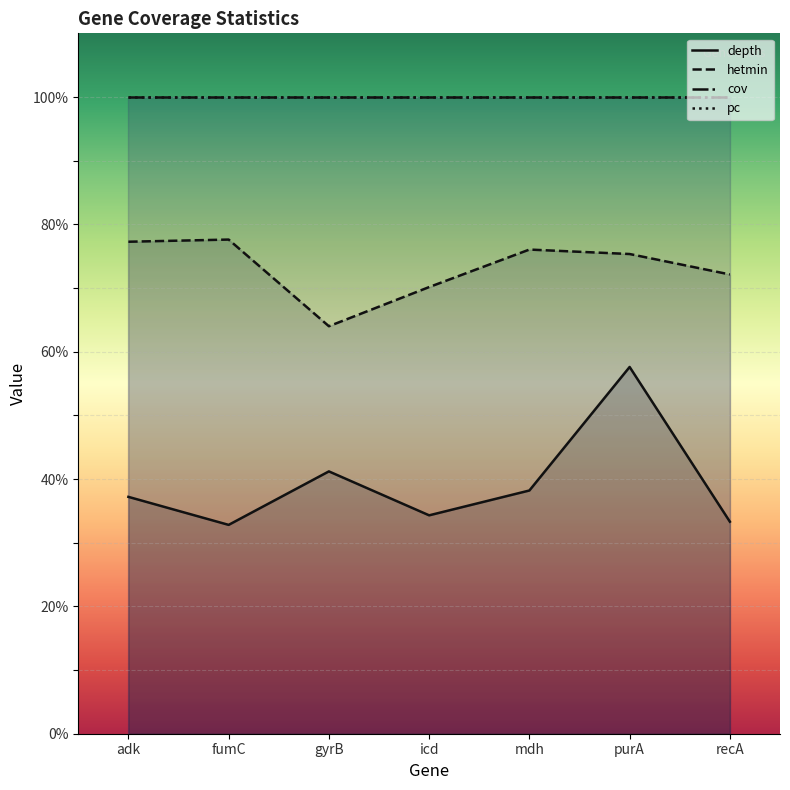

At which category is the sum across all series the highest?

purA